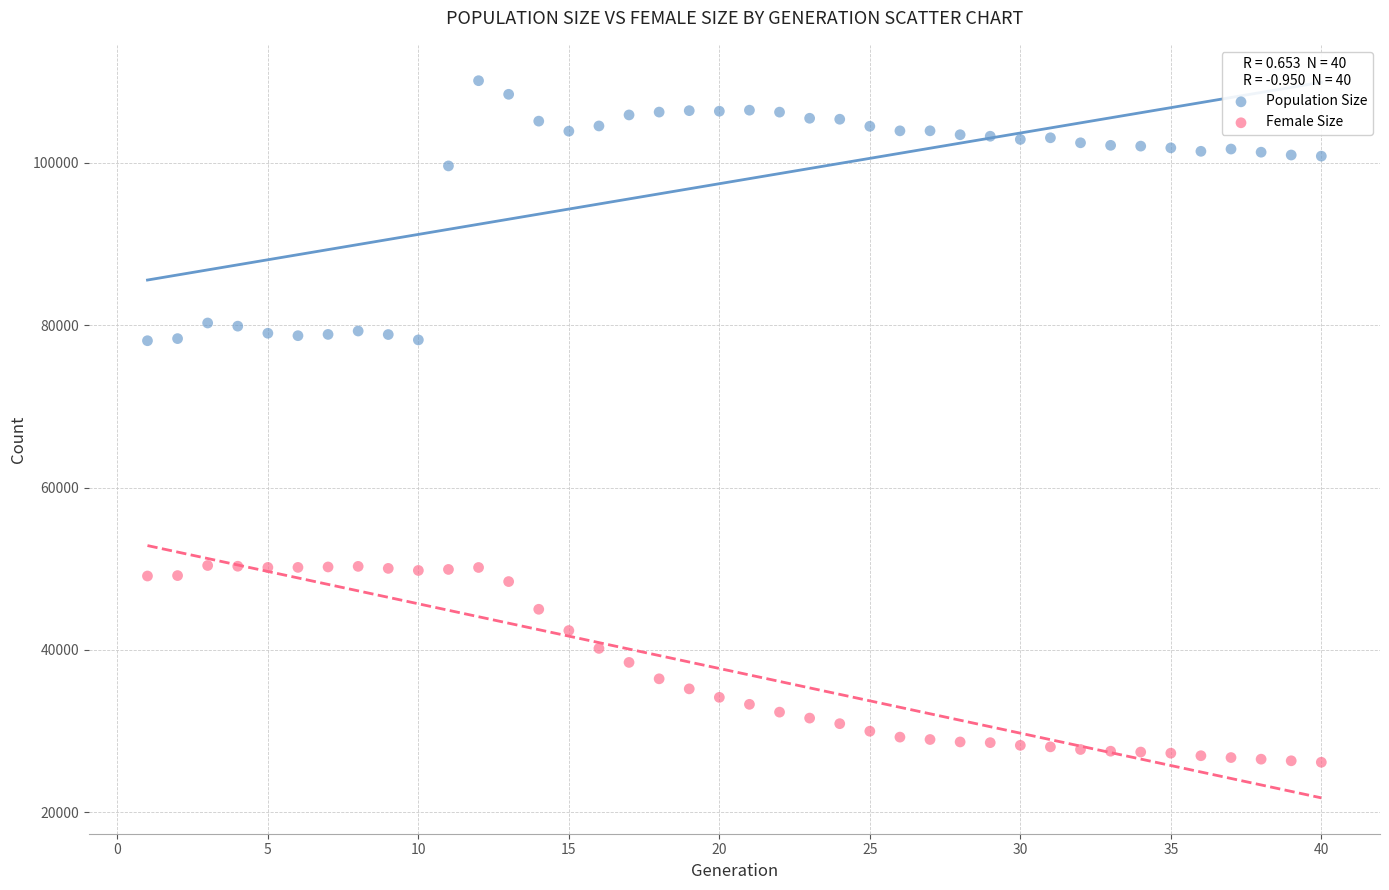

Which series contains the highest Y value?

Population Size